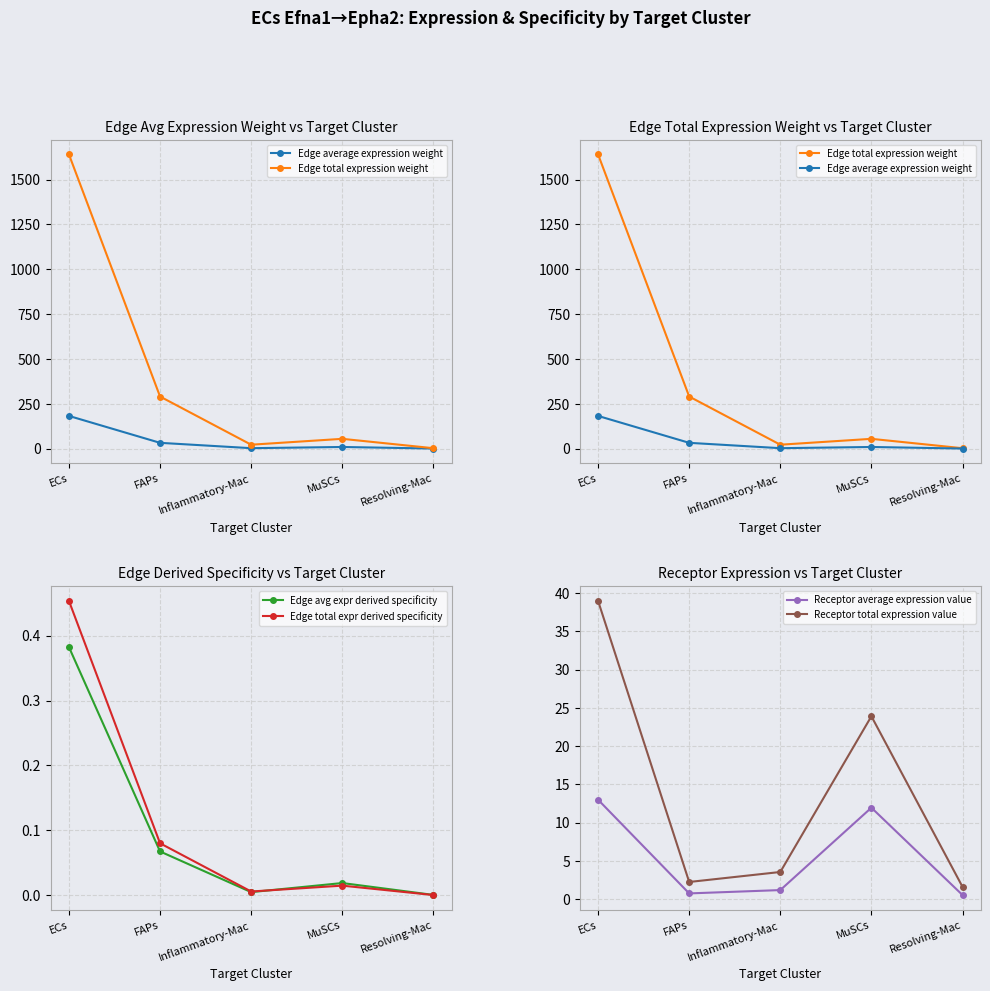

What is the spread (max minus min) of values at FAPs?

290.4